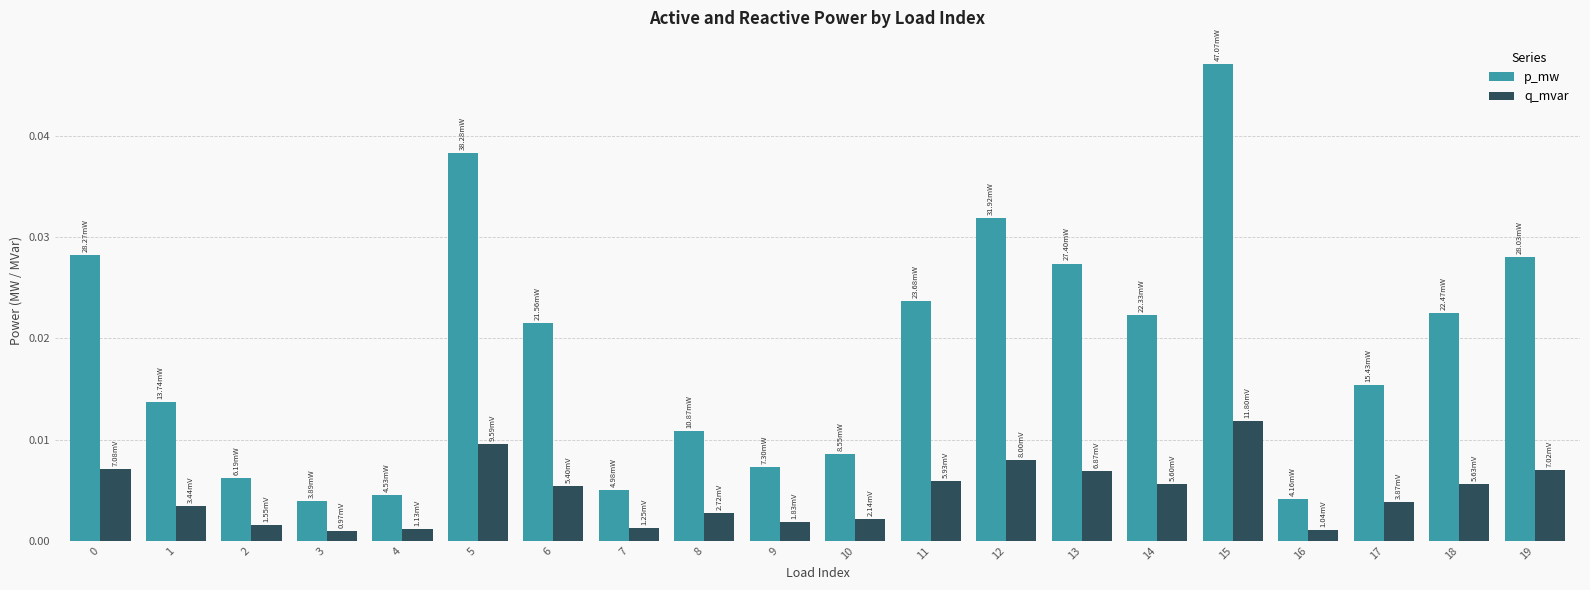

List the series in order of their peak value, highest first.

p_mw, q_mvar